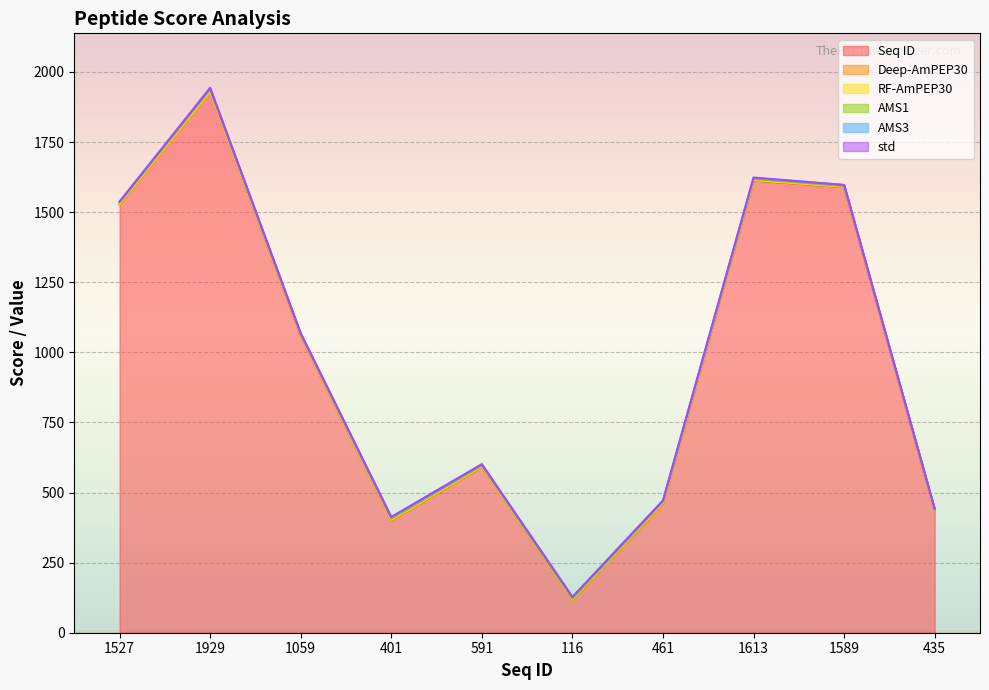

What value does the RF-AmPEP30 series have at 591?

0.6